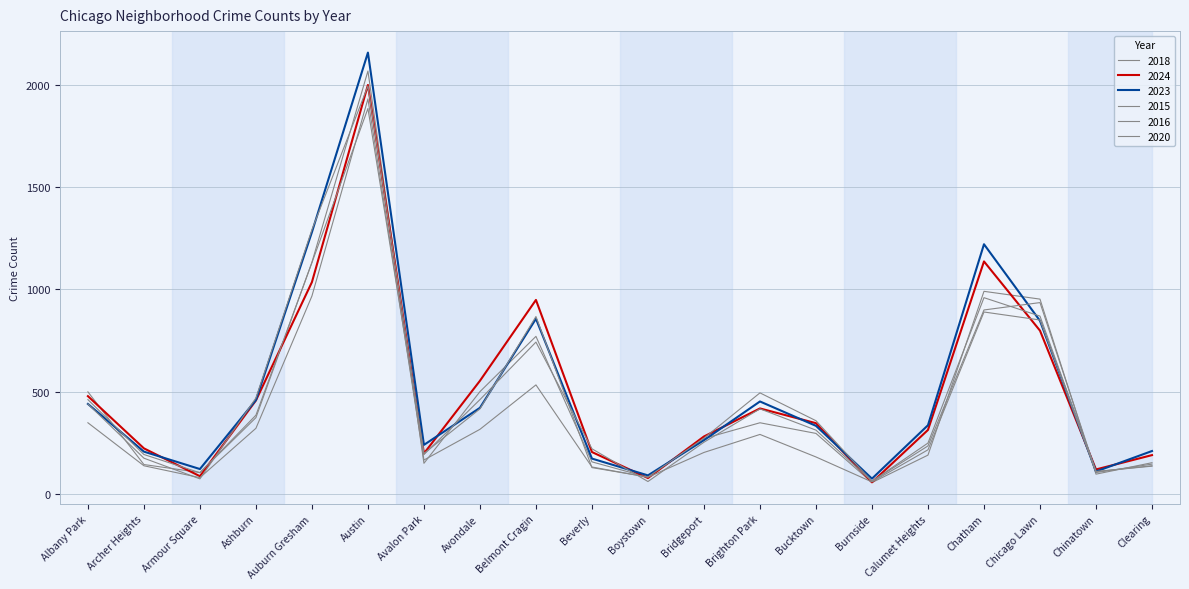

At how many categories does at least one series exceed 1962?

1